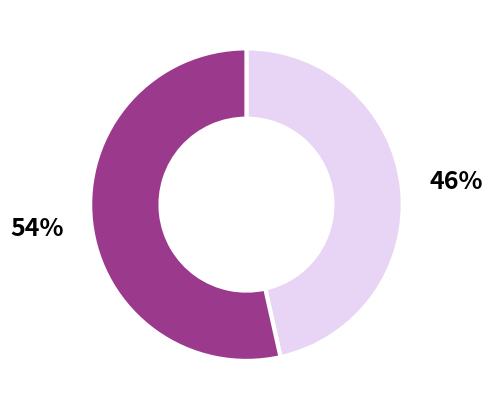

To the nearest percent, what is the average slice percentage?

50%